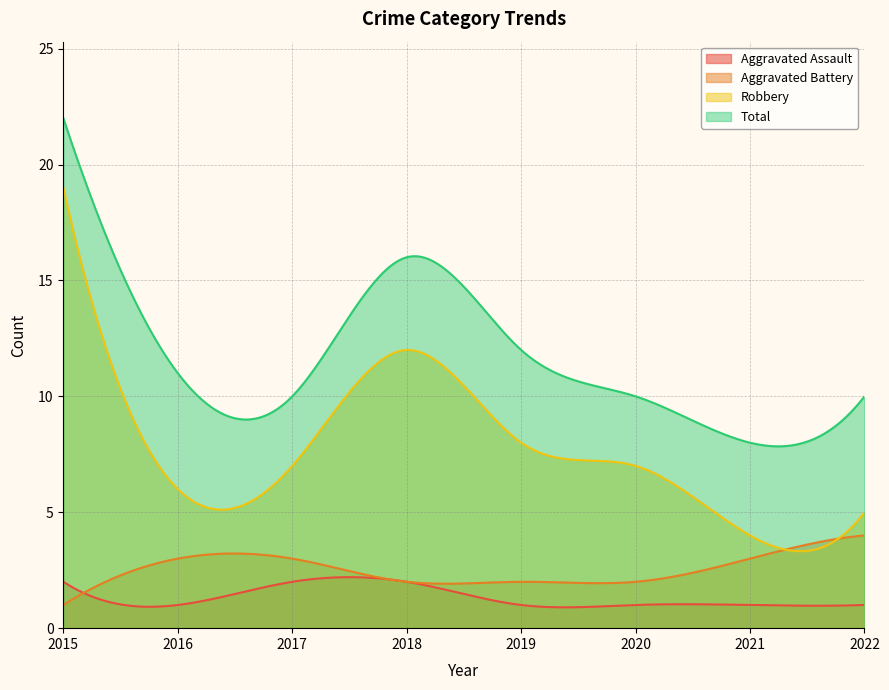

True or false: Aggravated Assault has more than 2 points higher than both neighbors.

False